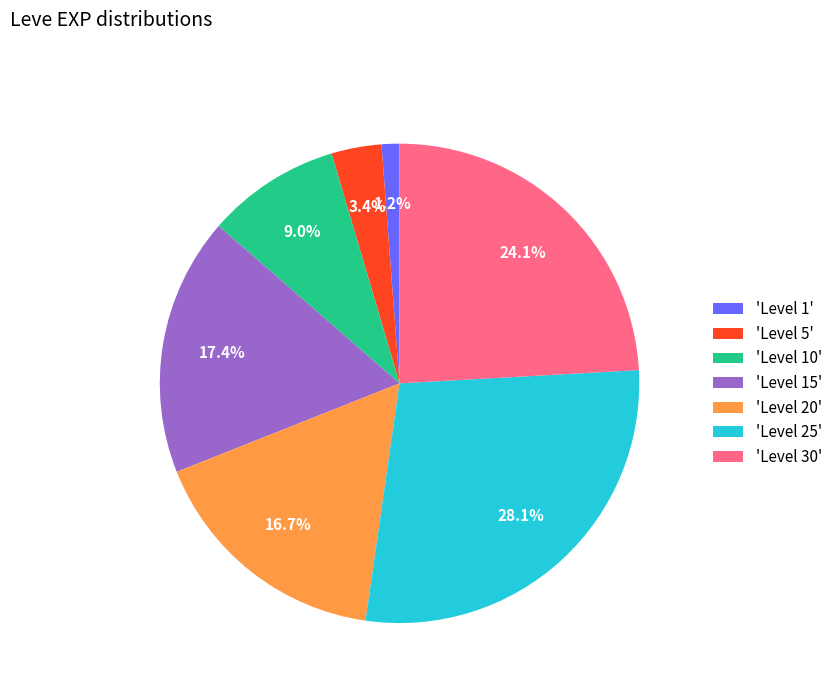

Rank the categories by value from highest to lowest.

'Level 25', 'Level 30', 'Level 15', 'Level 20', 'Level 10', 'Level 5', 'Level 1'